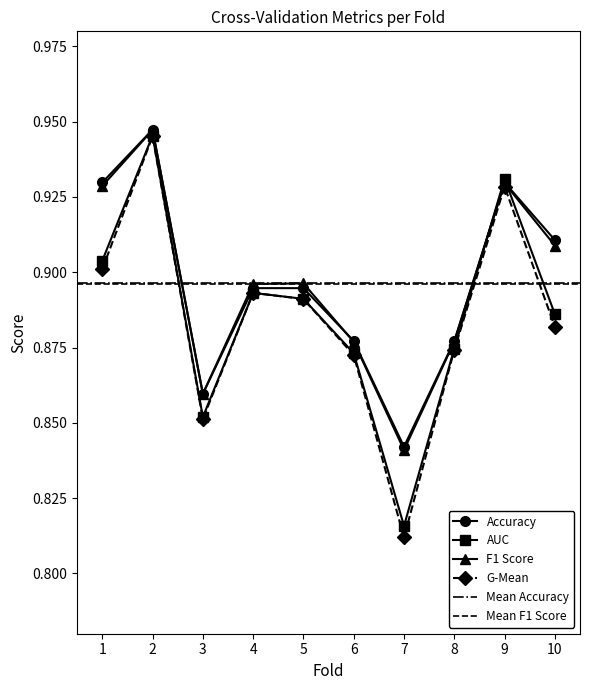

At which category is the sum across all series the highest?

2